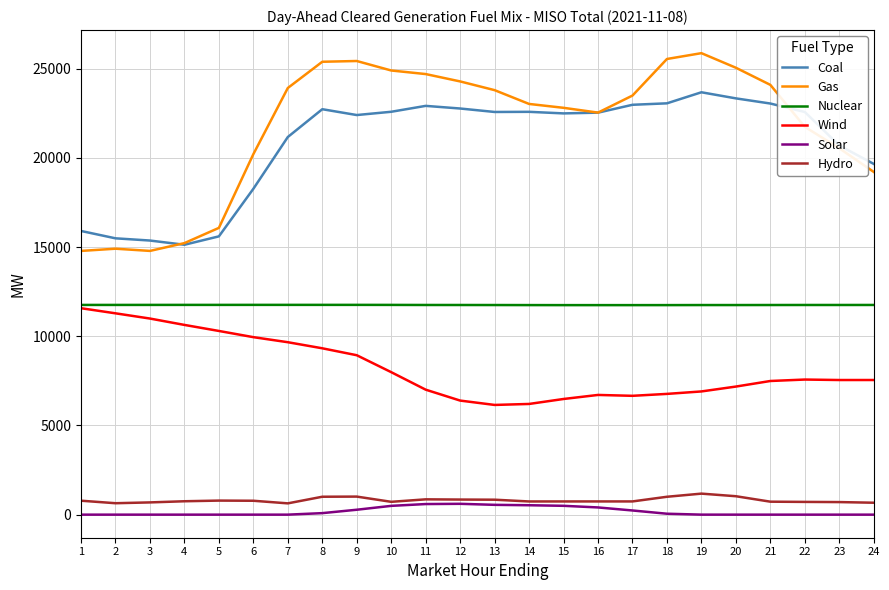

Which series has the widest spread of values?

Gas